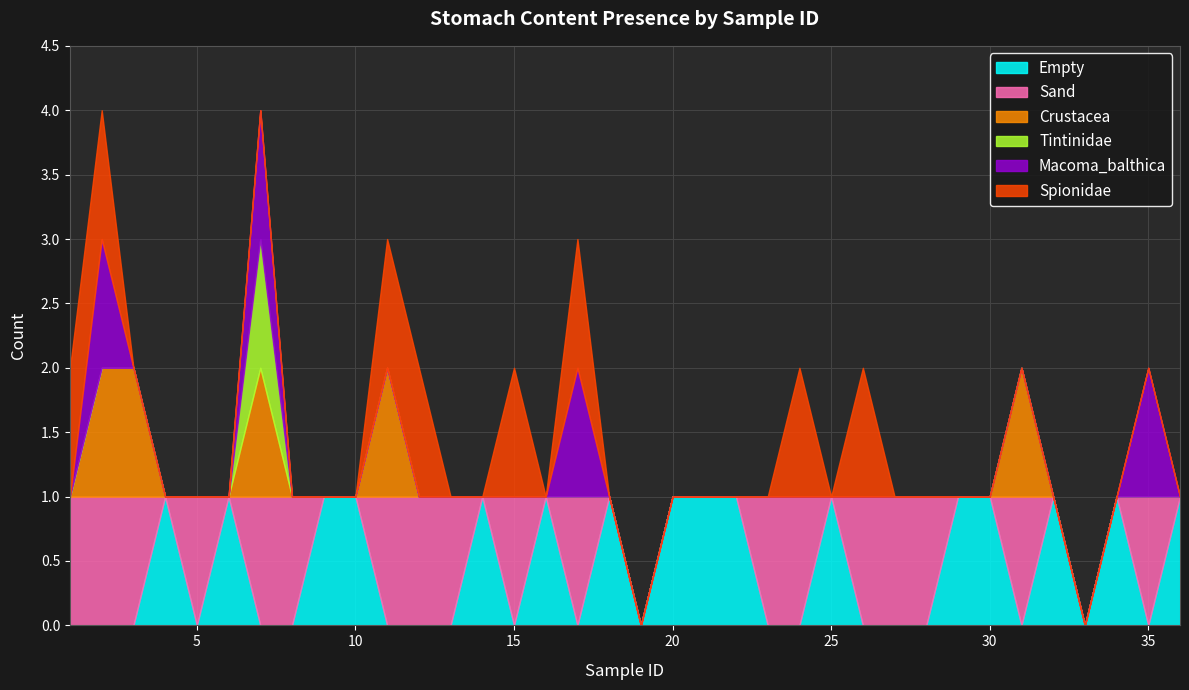

Which series changed the most between 27 and 29?

Empty